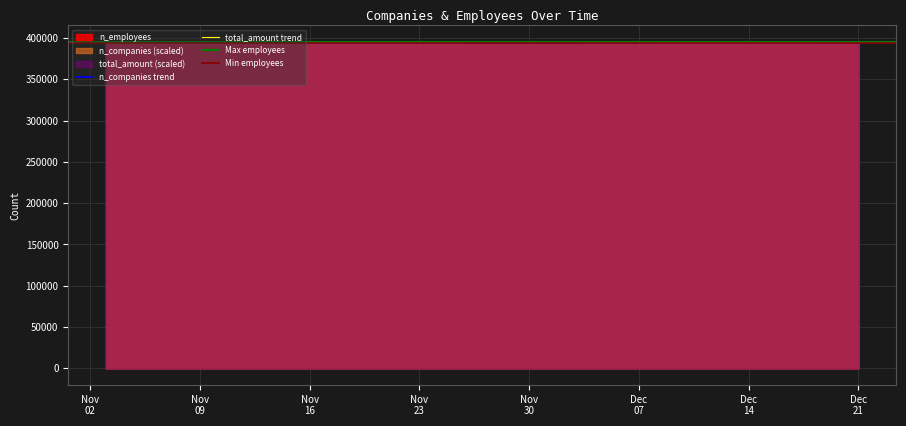

What is the minimum value for total_amount trend?

394216.0